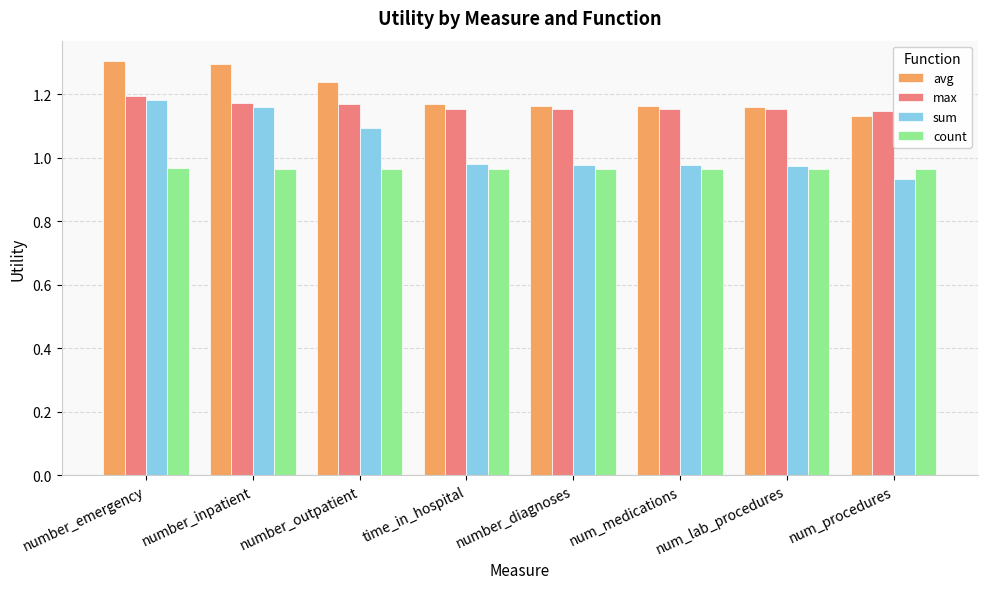

What is the maximum value for avg?

1.3